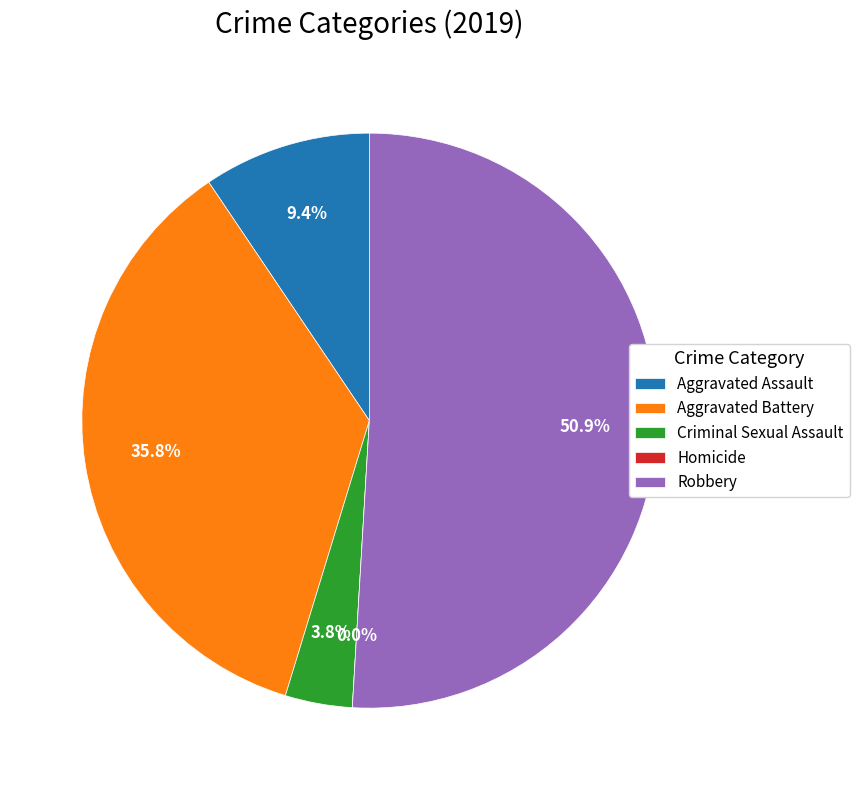

Combined, do Aggravated Battery and Criminal Sexual Assault account for over 50%?

No